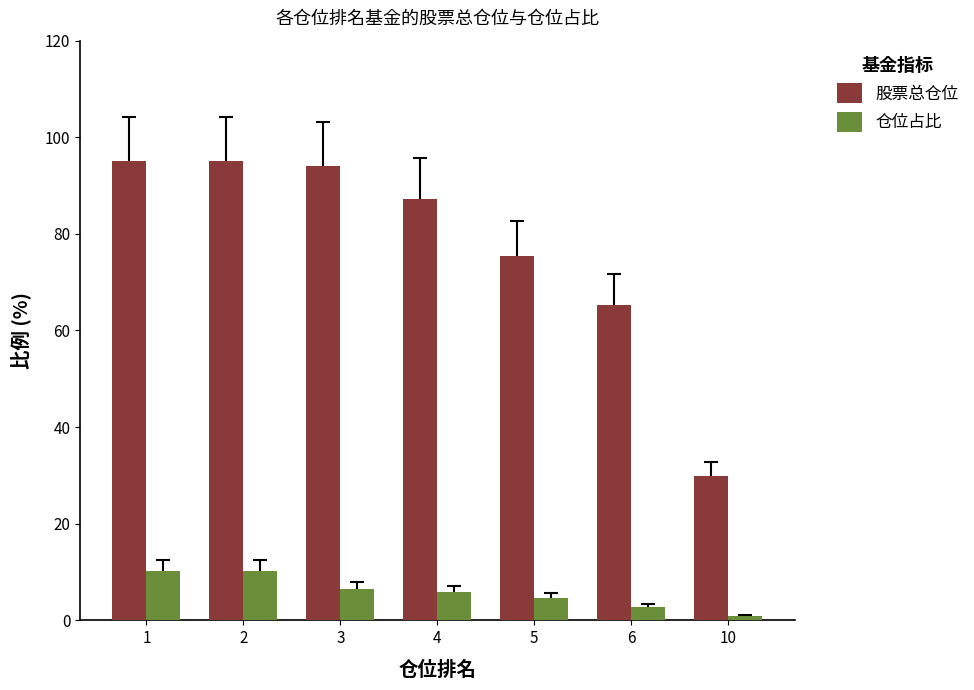

What is the total value across all series at 1?

105.1